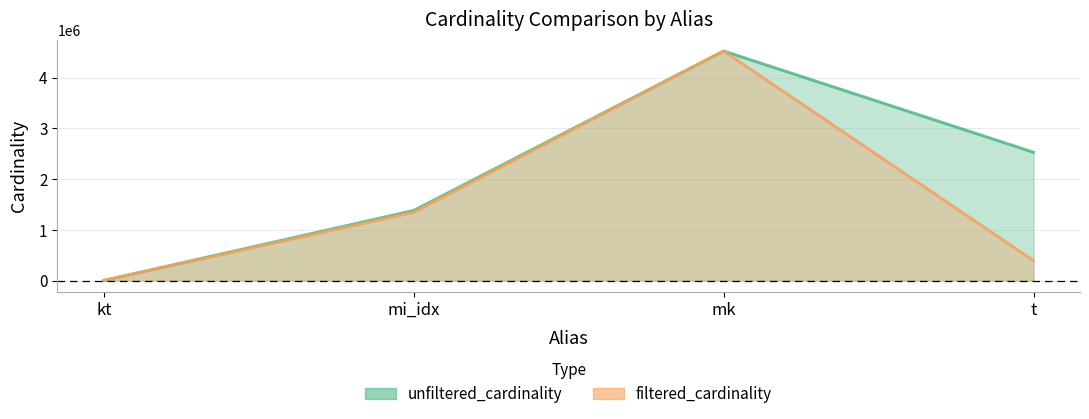

What is the difference between the maximum and second lowest values in the filtered_cardinality series?

4132264